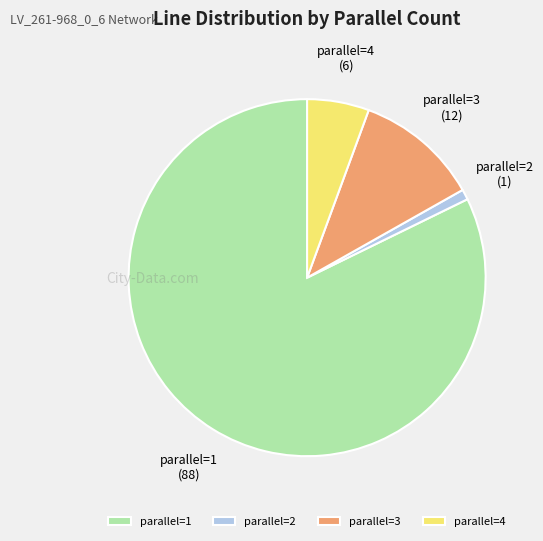

Does any single category account for the majority?

Yes